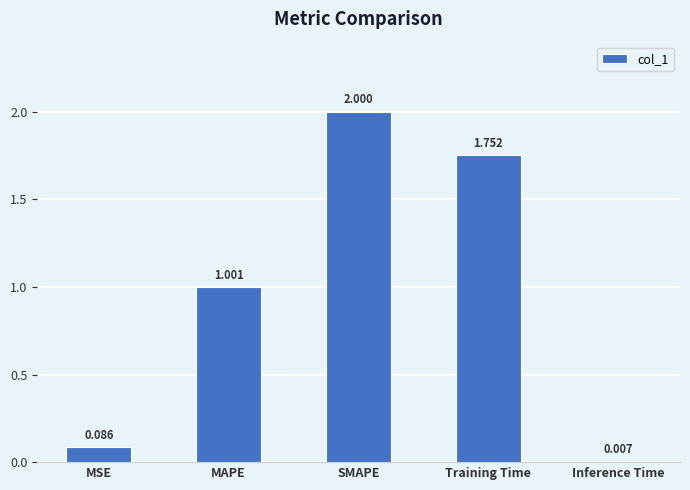

What is the change in value from MAPE to SMAPE?

+1.0